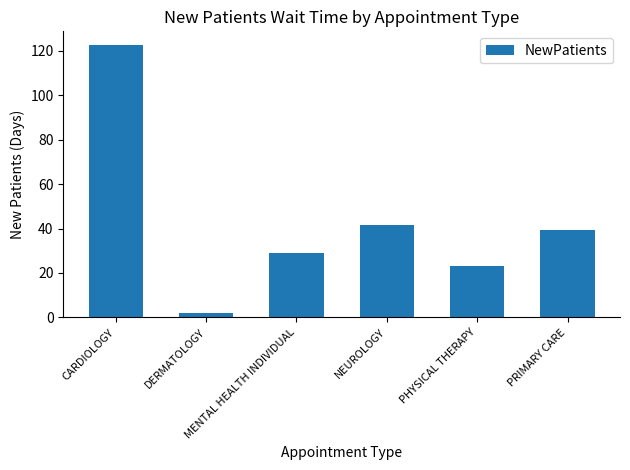

Reading left to right, transcribe all the data shown in this chart.

CARDIOLOGY=122.7	DERMATOLOGY=2.0	MENTAL HEALTH INDIVIDUAL=29.0	NEUROLOGY=41.7	PHYSICAL THERAPY=23.0	PRIMARY CARE=39.4